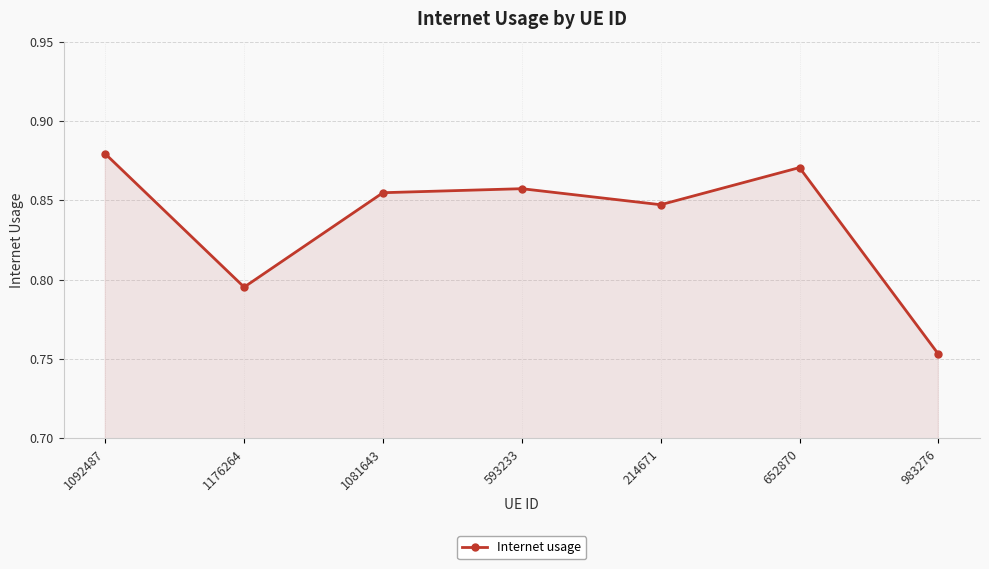

What is the label of the 1st point from the left?

1092487